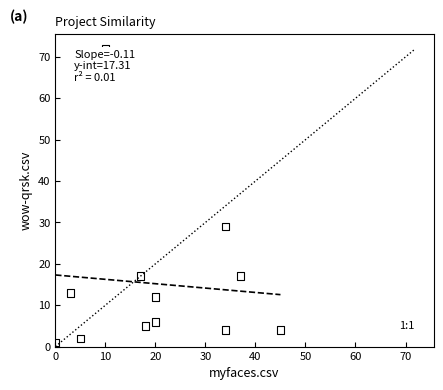

What is the range of X values (max minus min)?

45